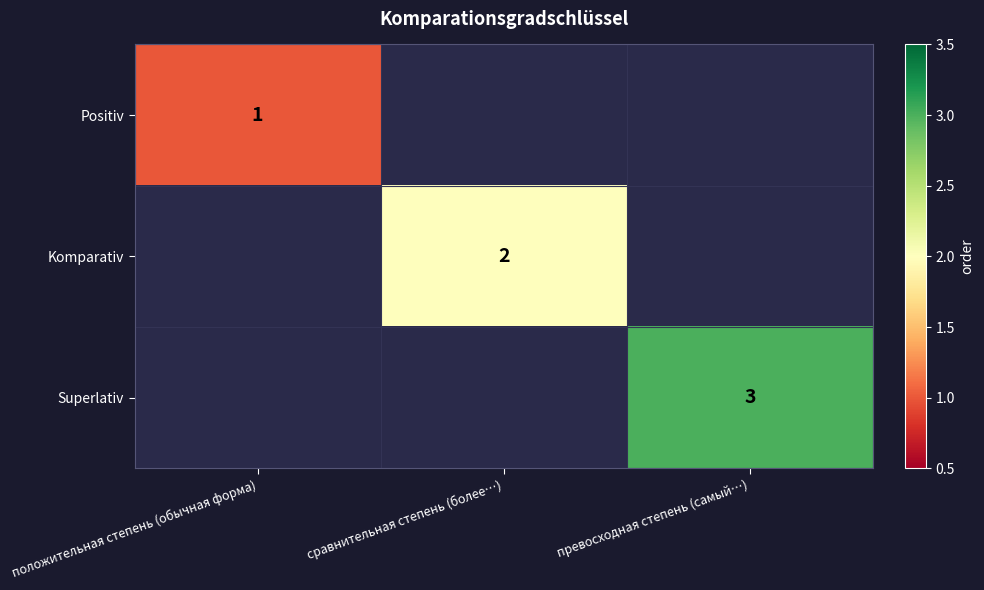

True or false: Superlativ has a value of 5 at превосходная степень (самый…).

False